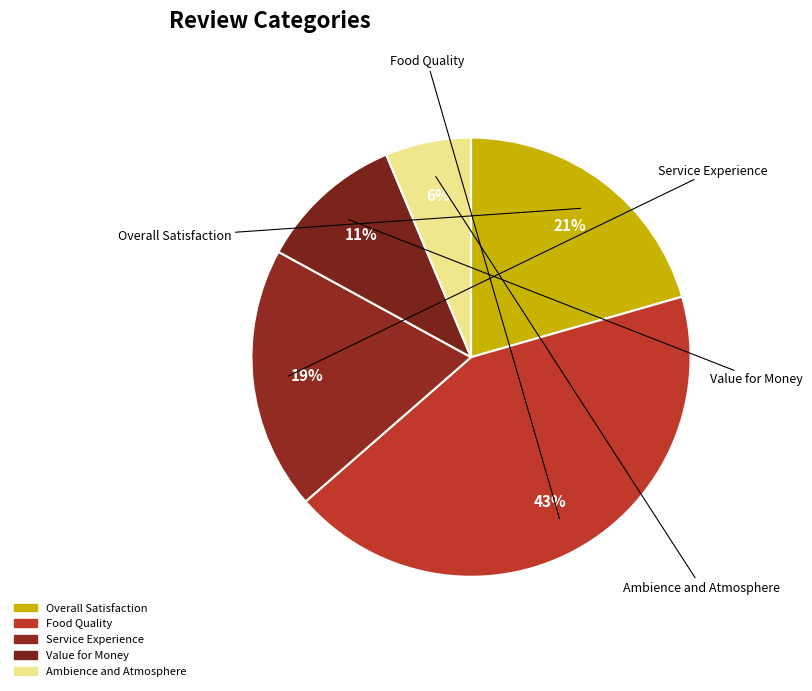

Rank the categories by value from lowest to highest.

Ambience and Atmosphere, Value for Money, Service Experience, Overall Satisfaction, Food Quality